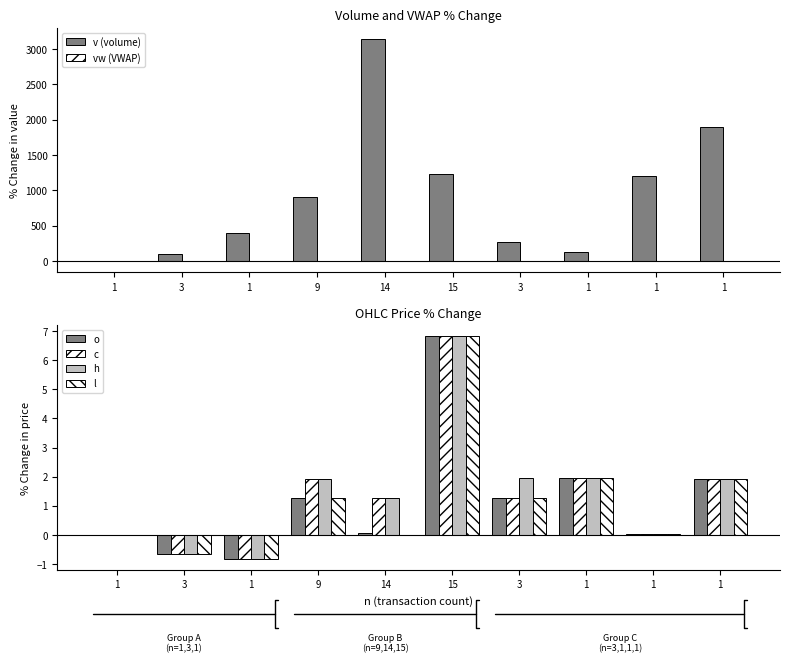

Which category has the highest value in the v (volume) series?

14